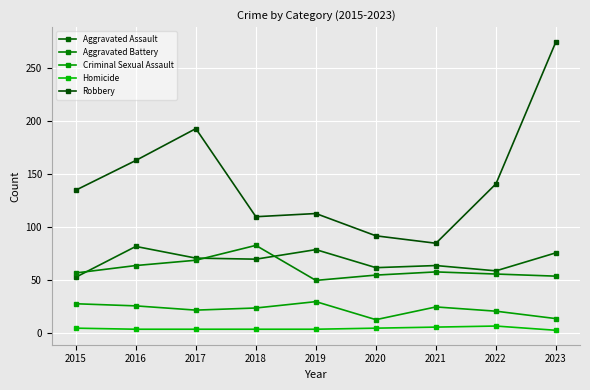

Between 2018 and 2016, which is larger?

2016